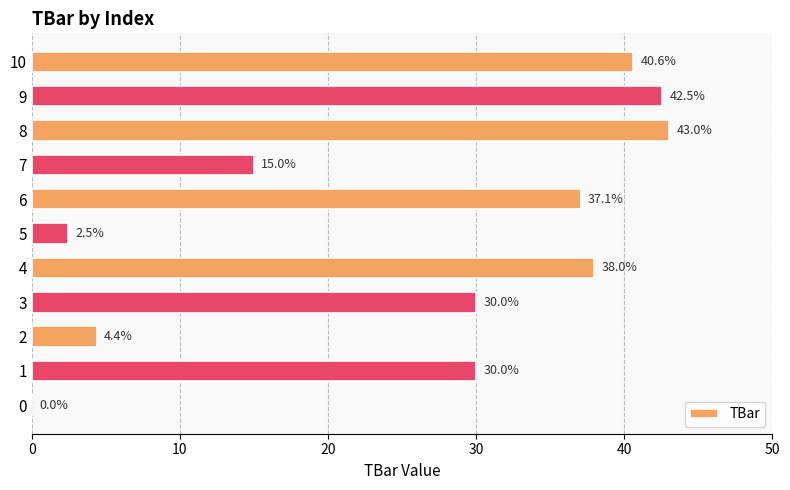

What is the change in value from 6 to 7?

-22.1